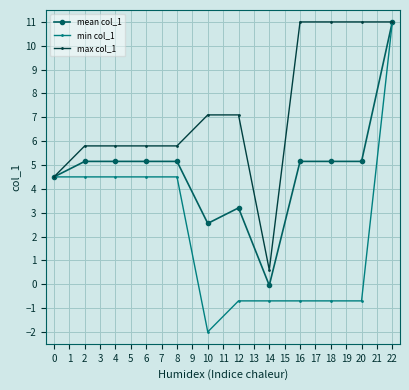

Rank the series by their average value, from lowest to highest.

min col_1, mean col_1, max col_1